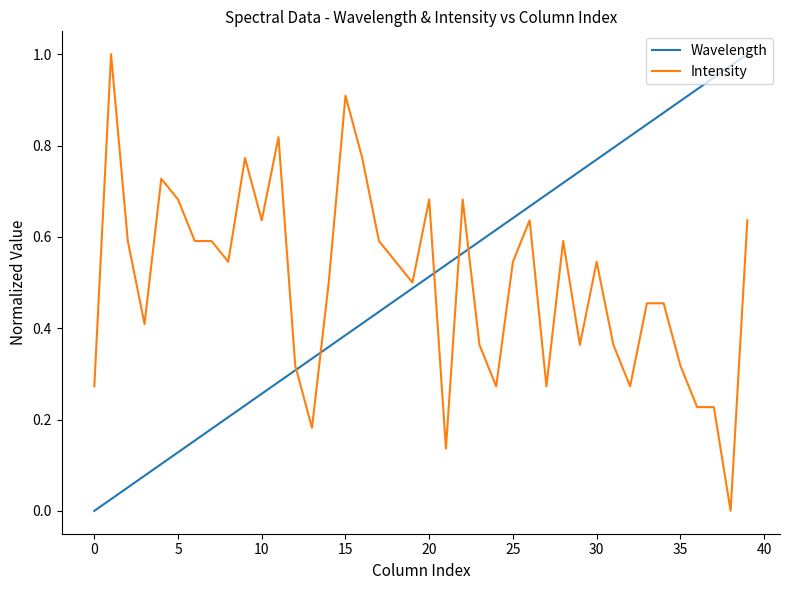

List the series in order of their peak value, highest first.

Wavelength, Intensity